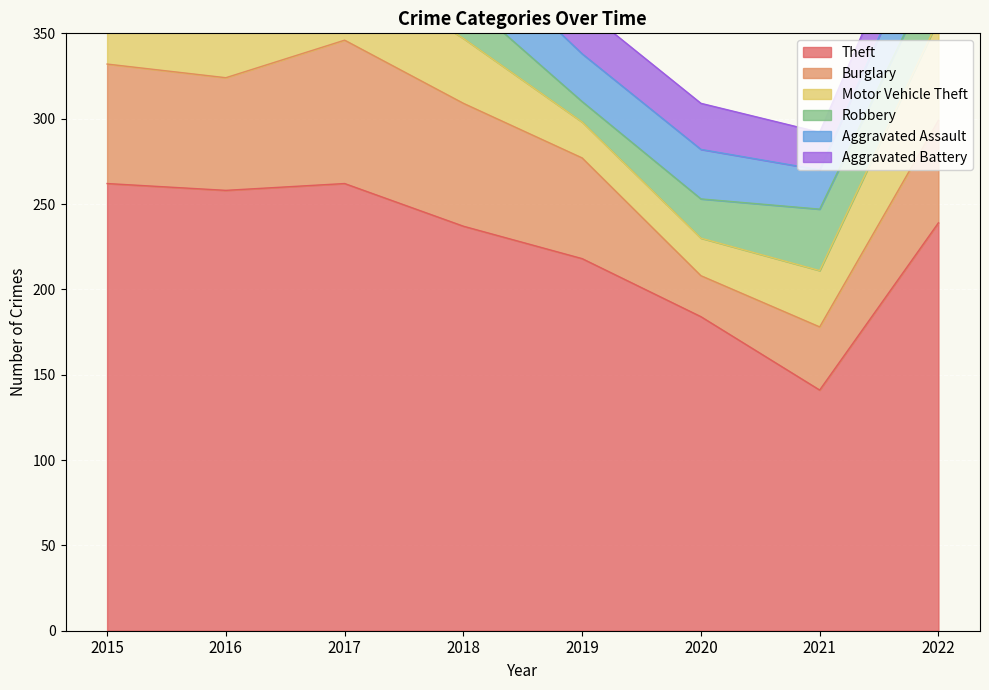

Rank the series by their maximum value, from highest to lowest.

Theft, Burglary, Motor Vehicle Theft, Robbery, Aggravated Assault, Aggravated Battery